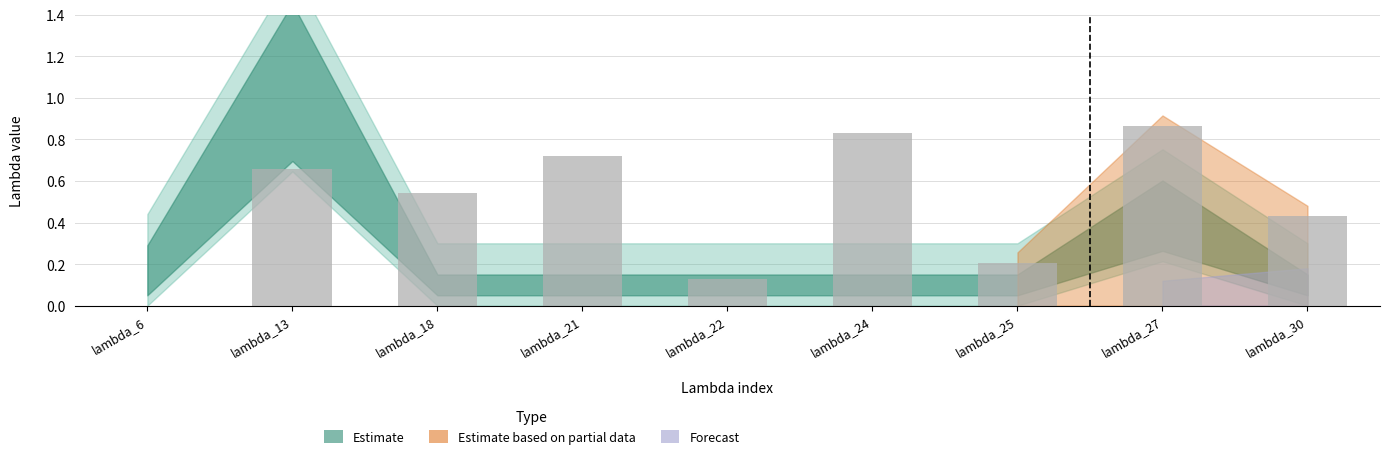

At which category does the chart reach its peak across all series?

lambda_27